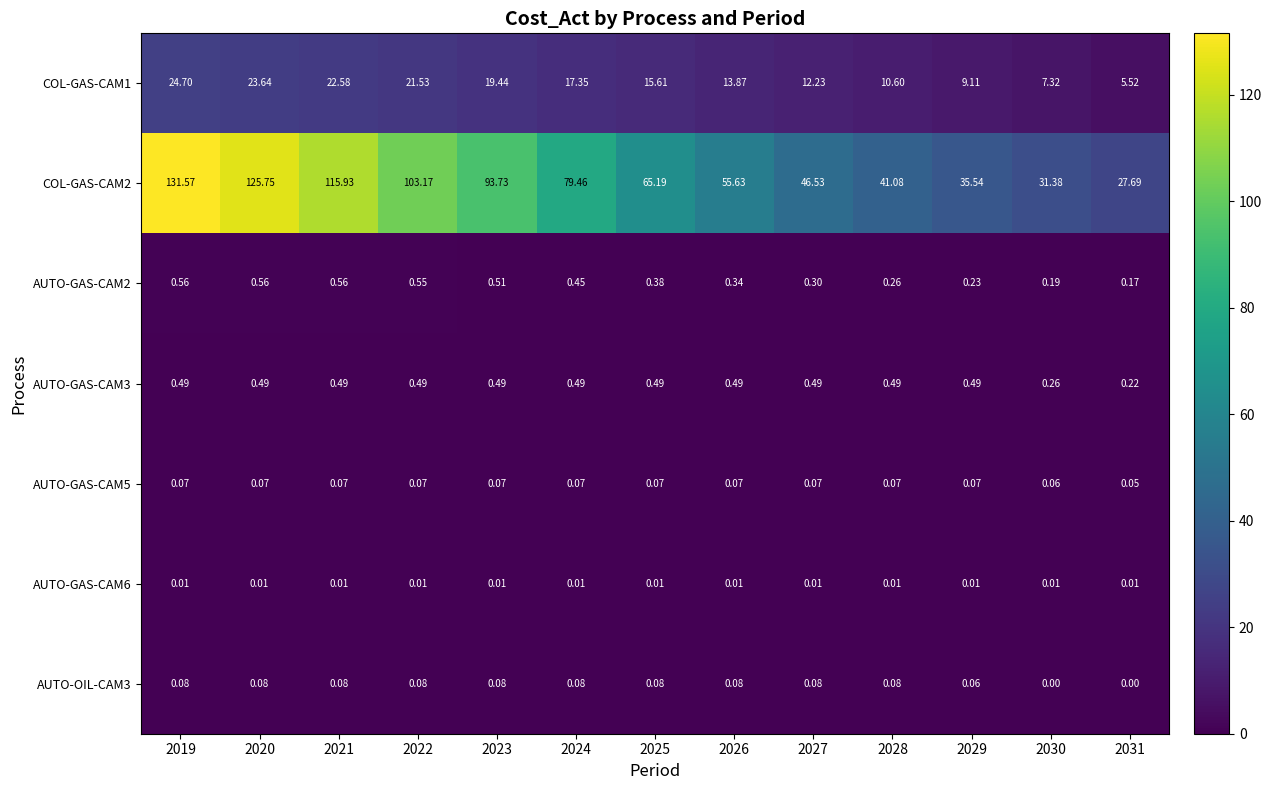

Is the value of AUTO-GAS-CAM5 at 2019 greater than the value of AUTO-OIL-CAM3 at 2028?

No